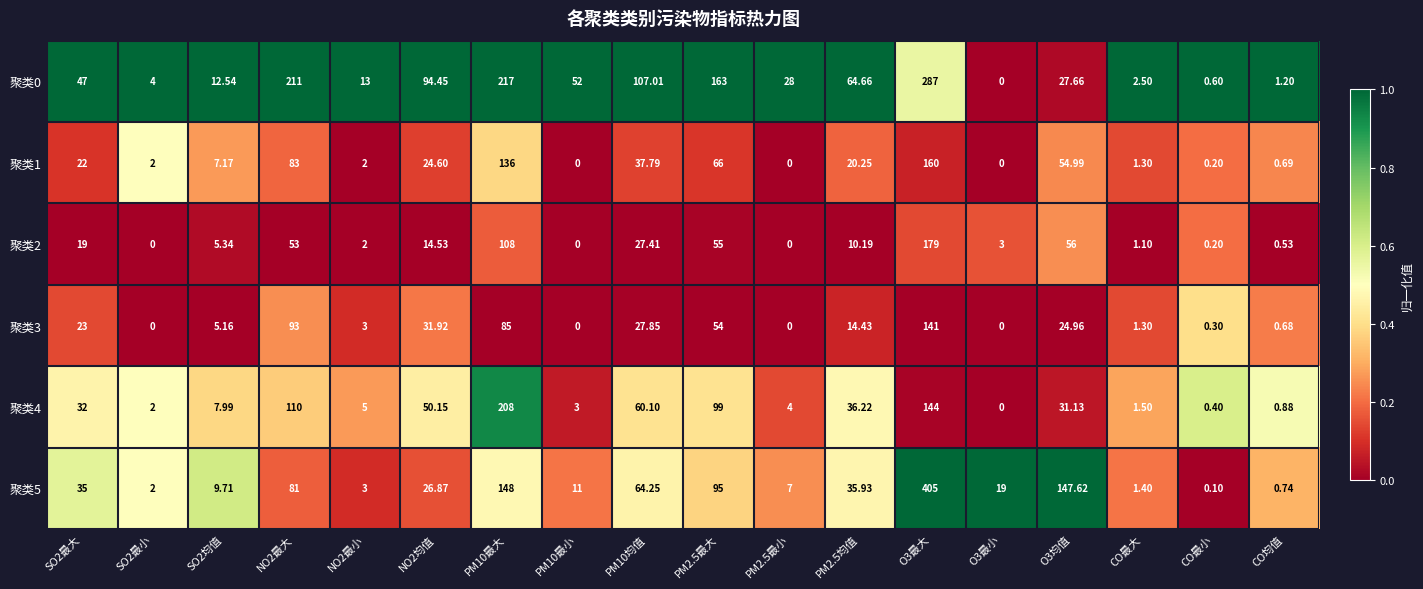

Rank the series at PM10最大 from highest to lowest value.

聚类0, 聚类4, 聚类5, 聚类1, 聚类2, 聚类3